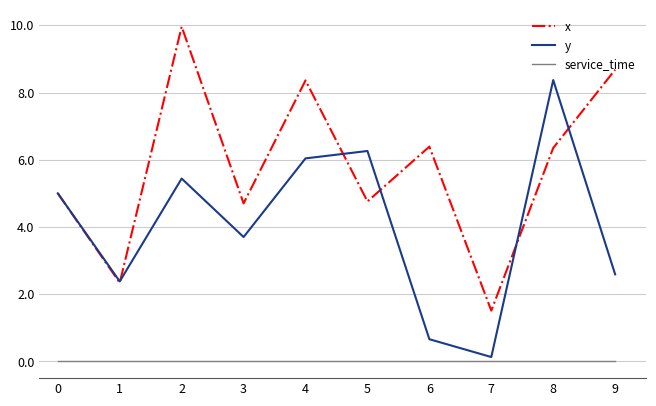

Where is the first local maximum for x?

2